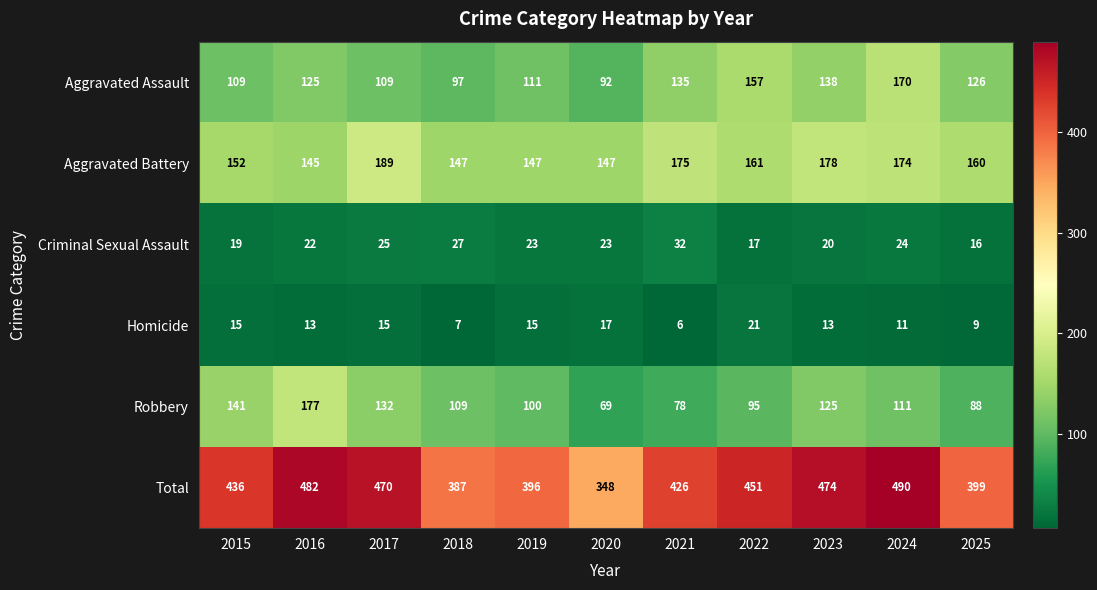

Which series has the largest total across all categories?

Total